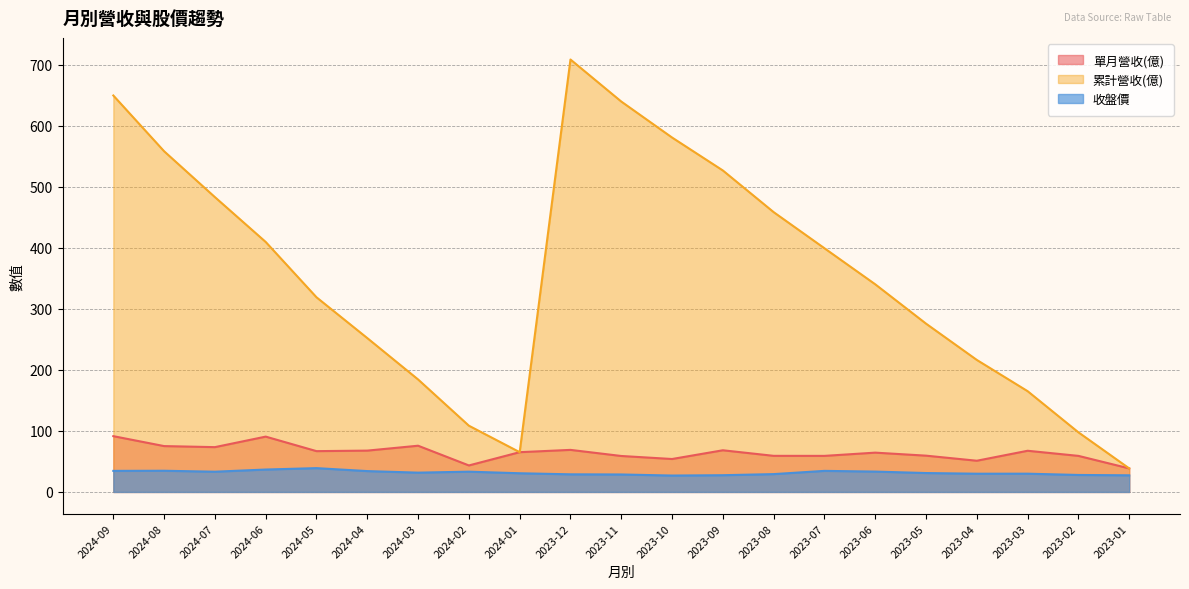

True or false: 收盤價 has a value of 60.6 at 2024-08.

False